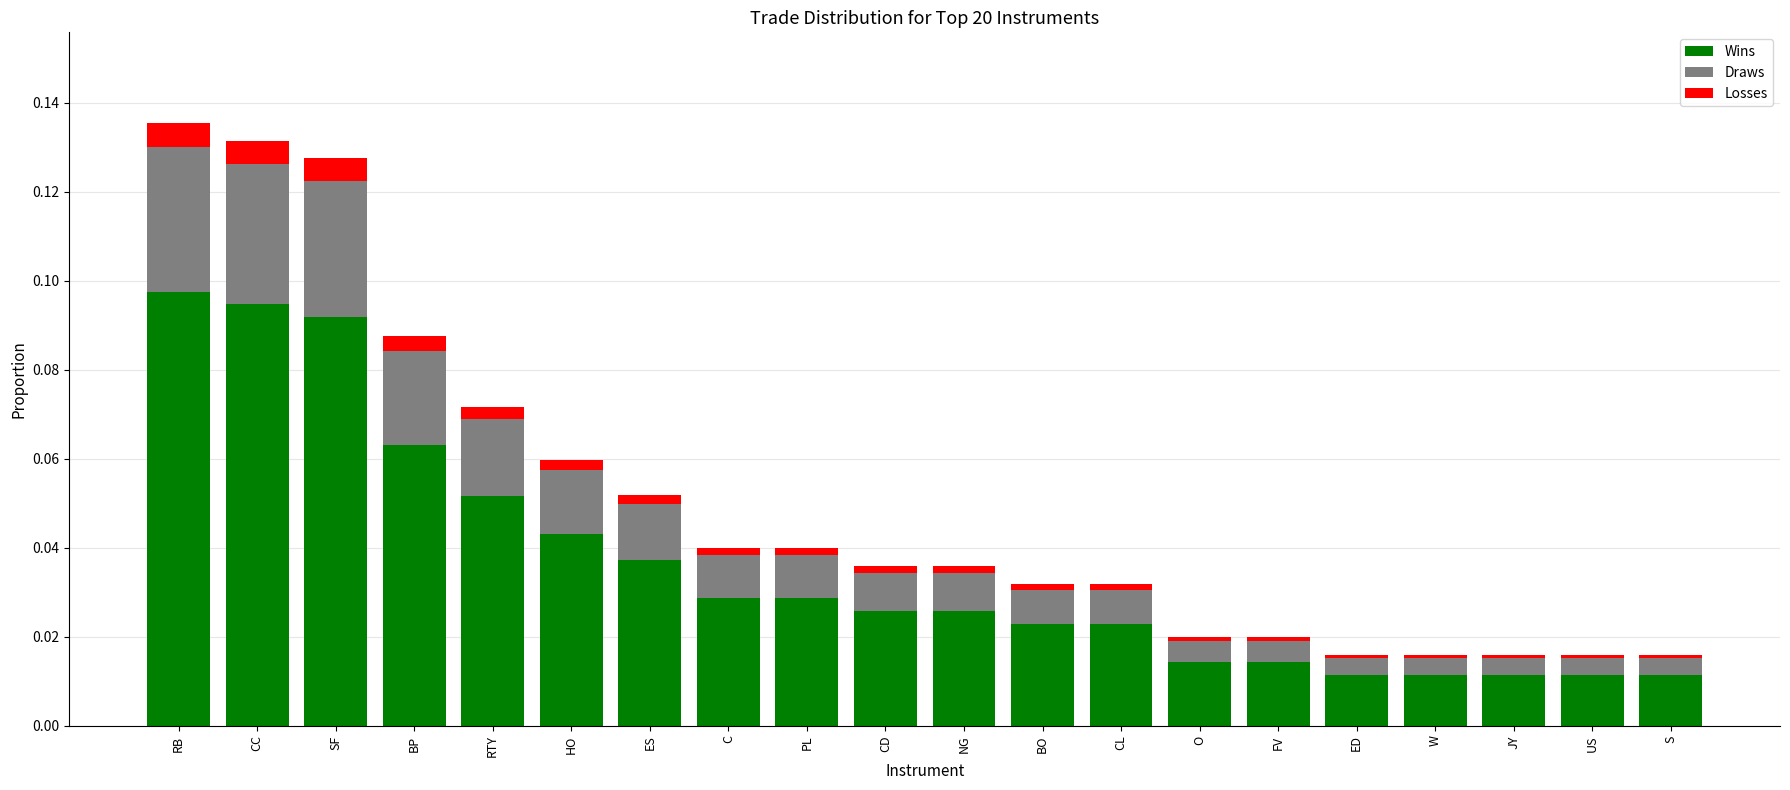

Count the number of categories in the chart.

20